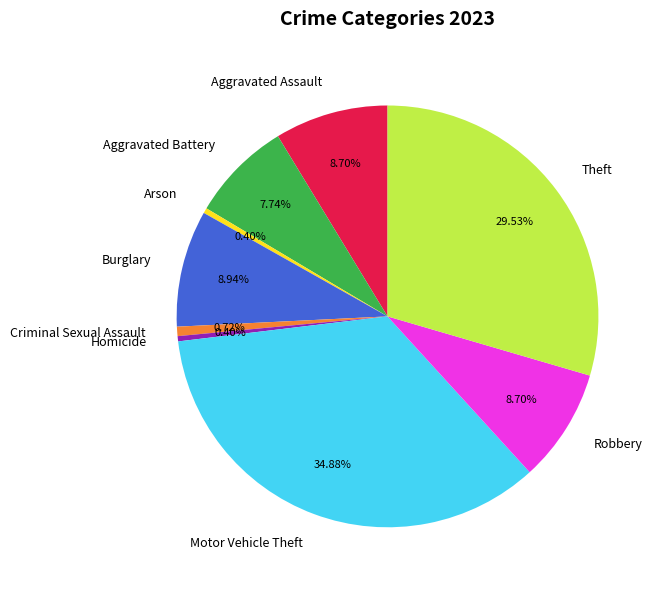

What percentage is the Theft slice, to the nearest percent?

30%